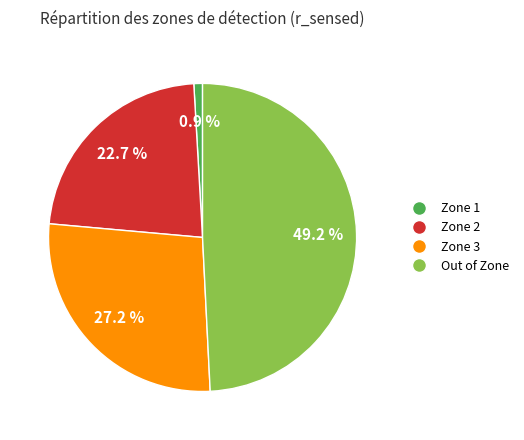

Which slice is the smallest?

Zone 1